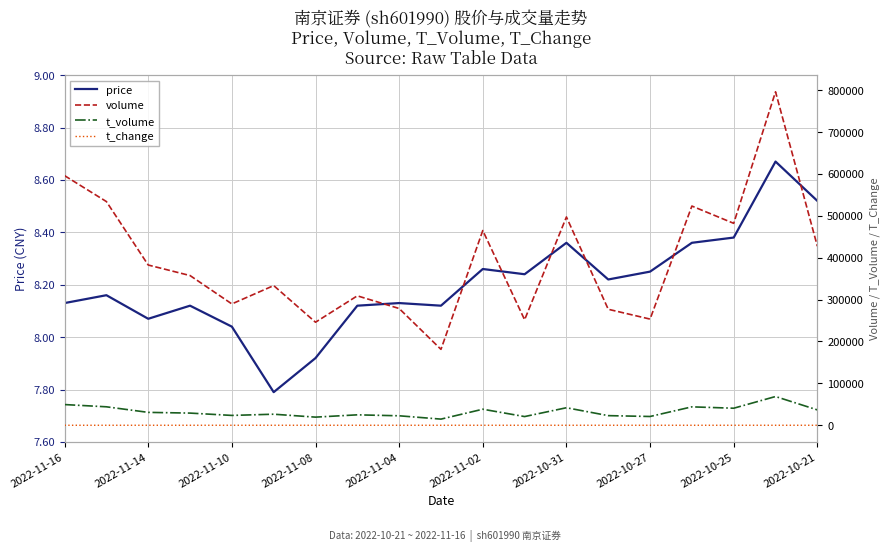

Count the number of categories in the chart.

19